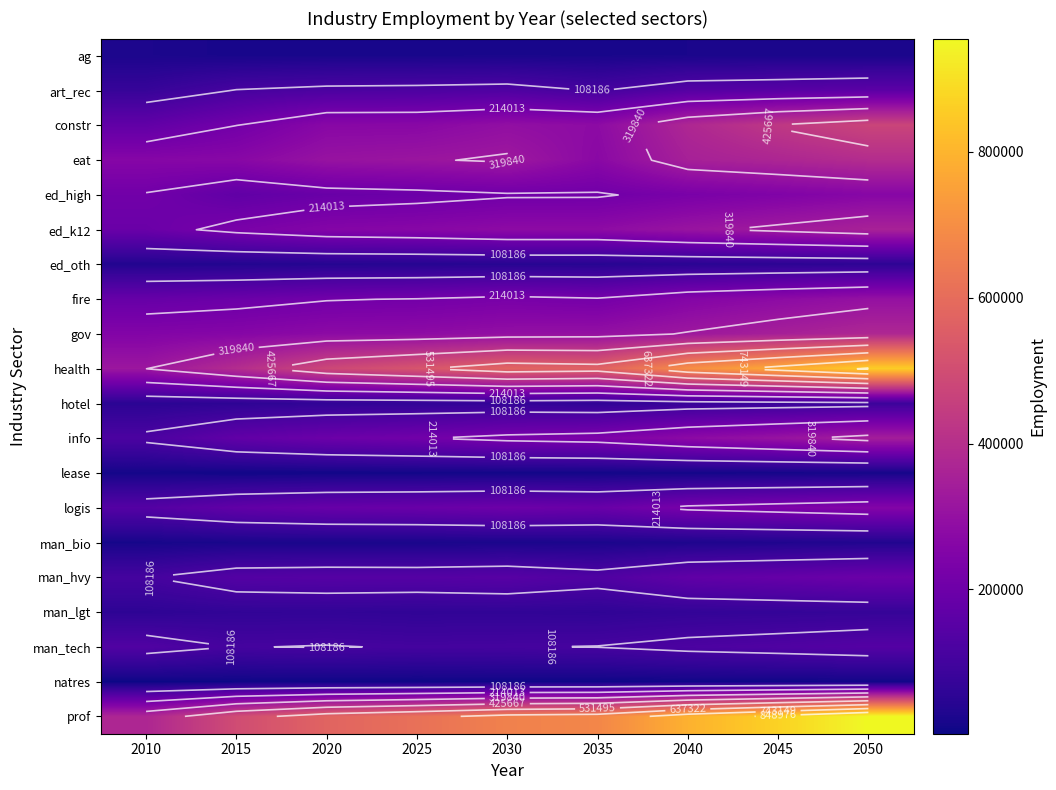

List the series in order of their peak value, highest first.

prof, health, constr, eat, gov, ed_k12, info, fire, ed_high, logis, man_hvy, art_rec, man_tech, hotel, man_lgt, ed_oth, man_bio, ag, lease, natres